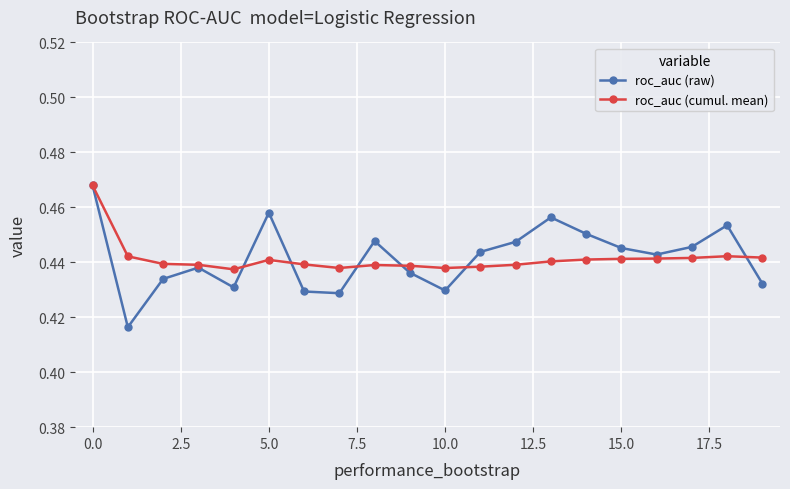

How many roc_auc (raw) values are between 0 and 1?

20